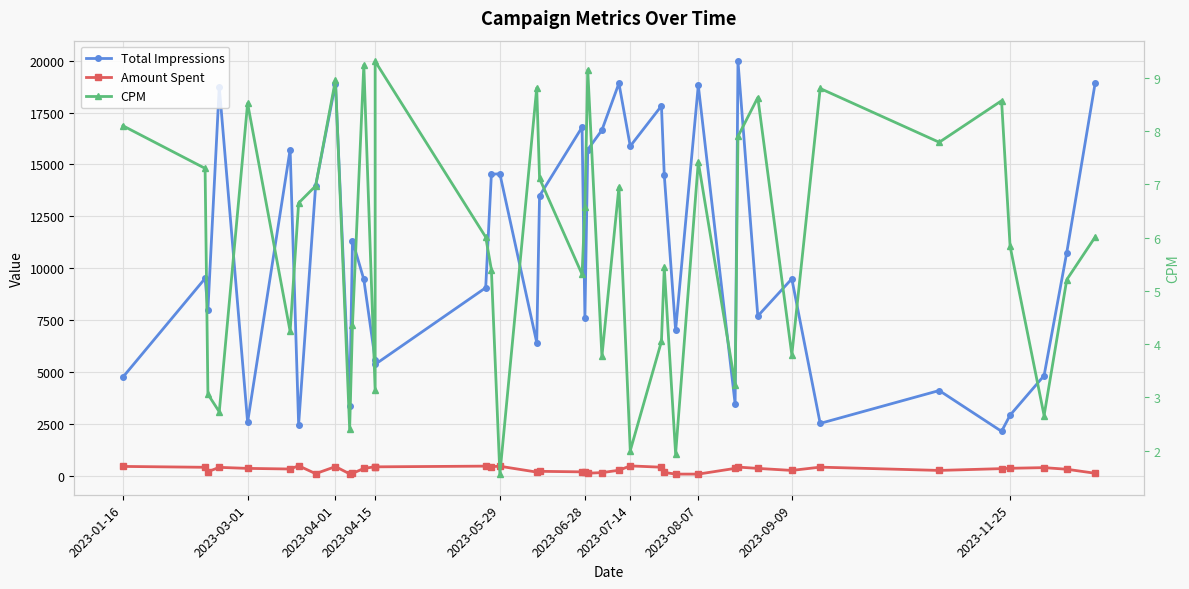

Which series changed the most between 2023-03-01 and 2023-08-07?

Total Impressions